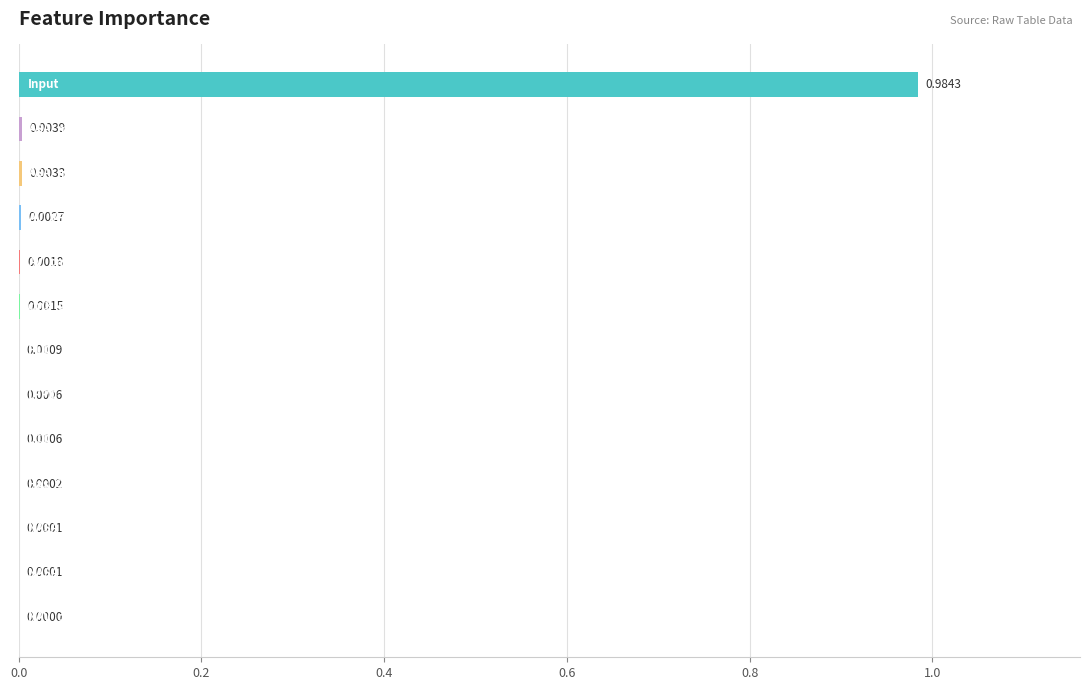

Which label corresponds to the smallest value in the chart?

12